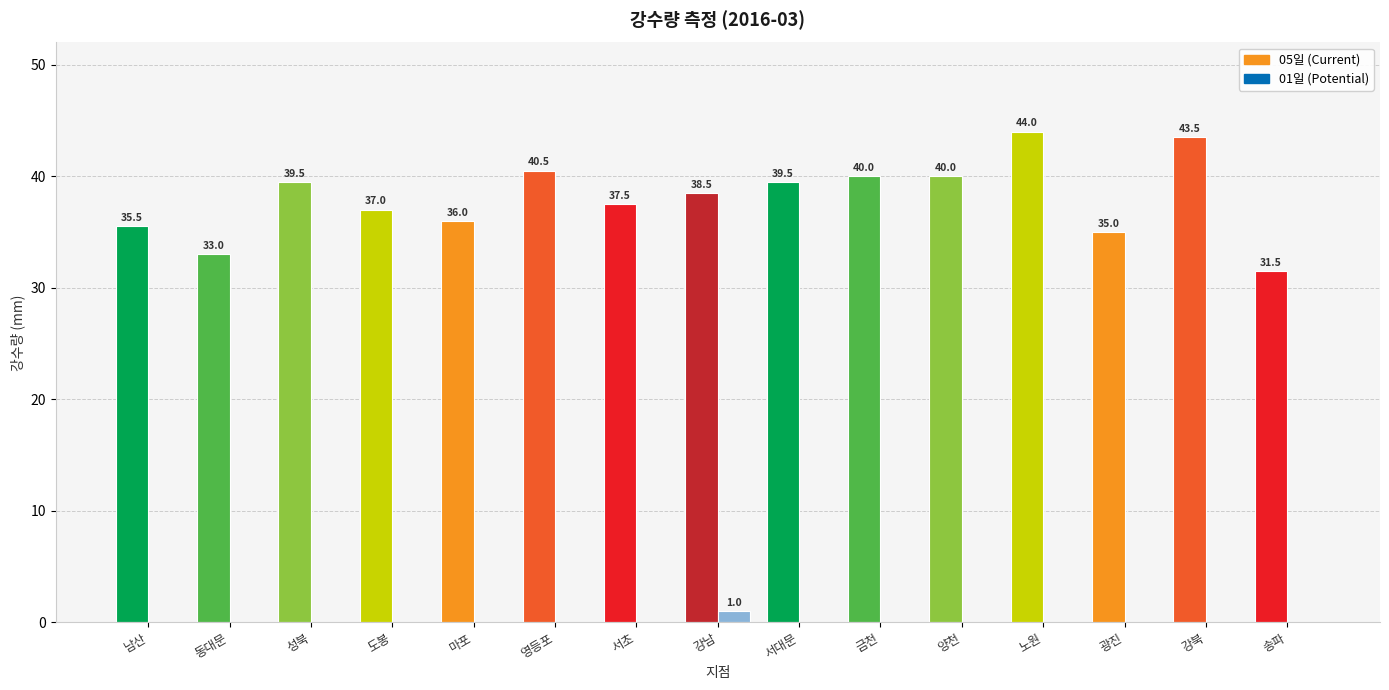

What is the maximum value for 01일 (Potential)?

1.0